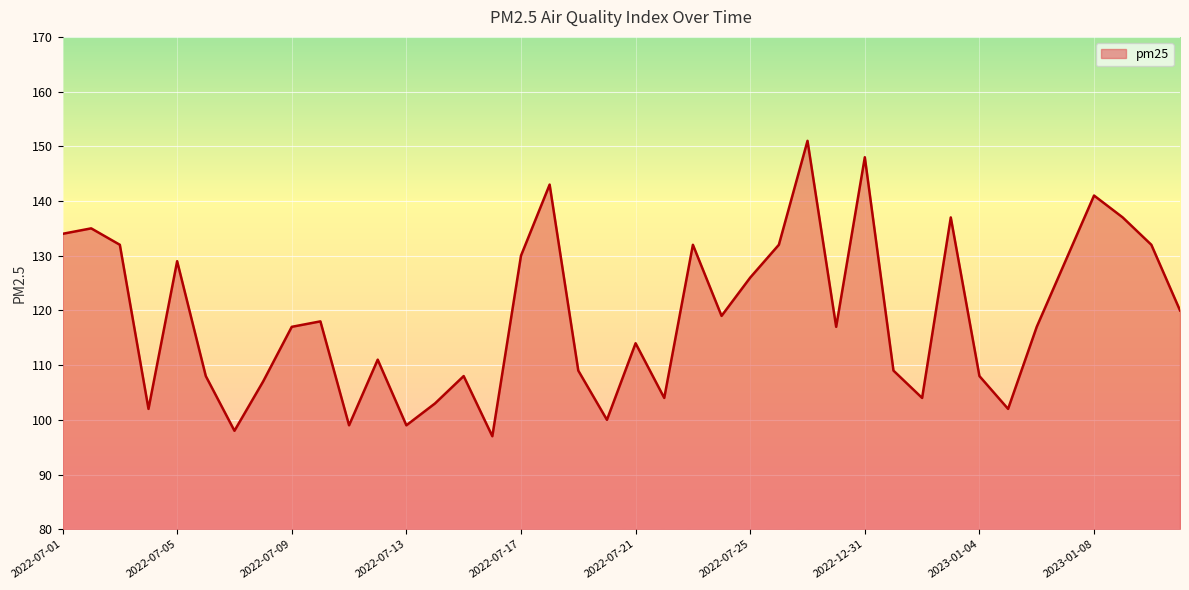

What is the difference between the maximum and minimum values?

54